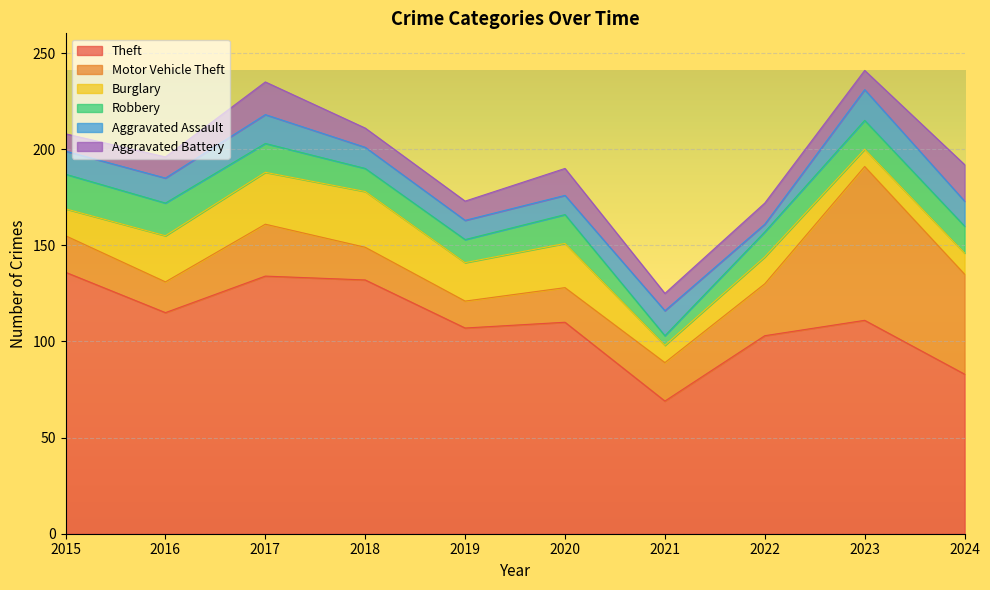

What is the average value of the Motor Vehicle Theft series?

29